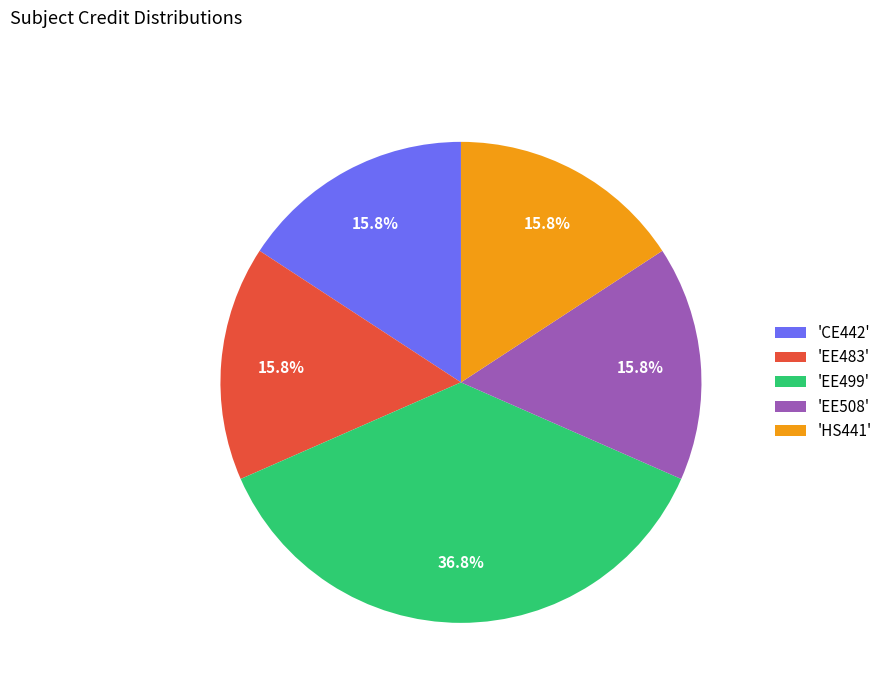

Is there a majority slice in this chart?

No